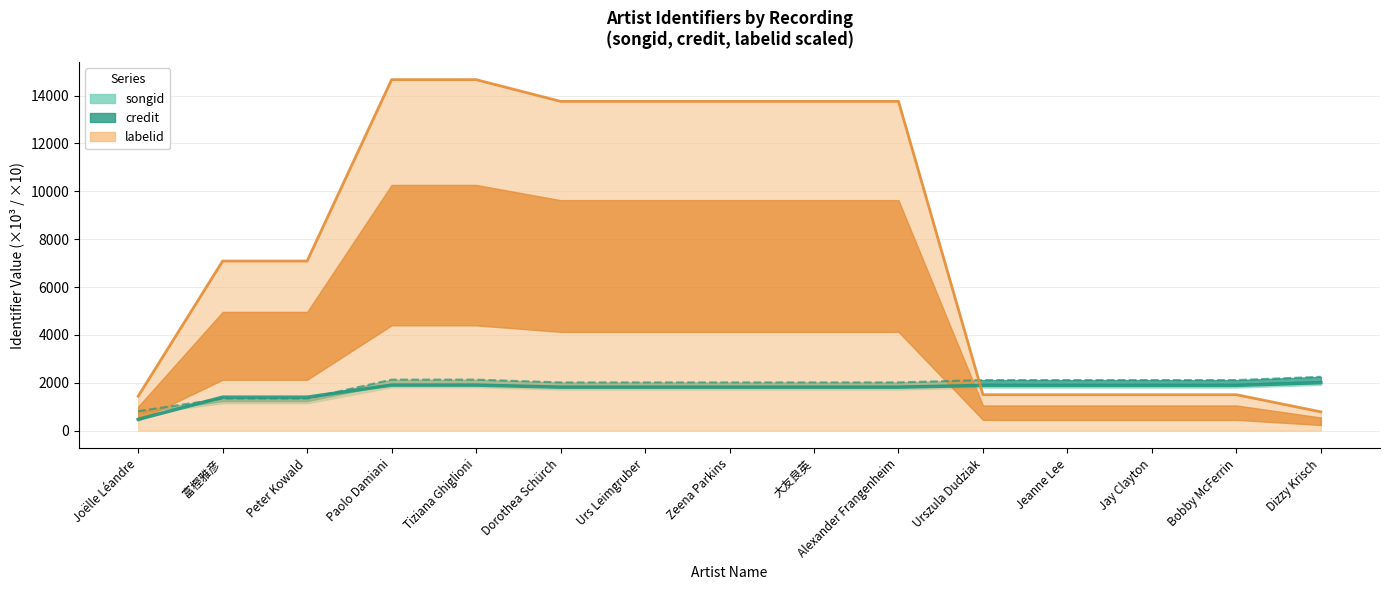

Reading left to right, what are all the values shown in this chart?

songid: 470.5	1398.8	1398.8	1902.6	1902.6	1816.9	1816.9	1816.9	1816.9	1816.9	1890.0	1890.0	1890.0	1890.0	2002.5
credit: 813.3	1341.3	1341.3	2132.0	2132.0	2015.5	2015.5	2015.5	2015.5	2015.5	2114.3	2114.3	2114.3	2114.3	2250.2
labelid: 1439.4	7088.6	7088.6	14667.5	14667.5	13760.2	13760.2	13760.2	13760.2	13760.2	1502.4	1502.4	1502.4	1502.4	786.1